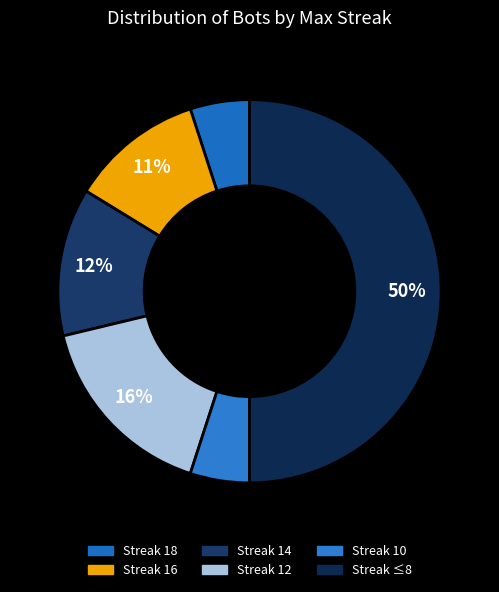

Count the number of slices in the pie.

6